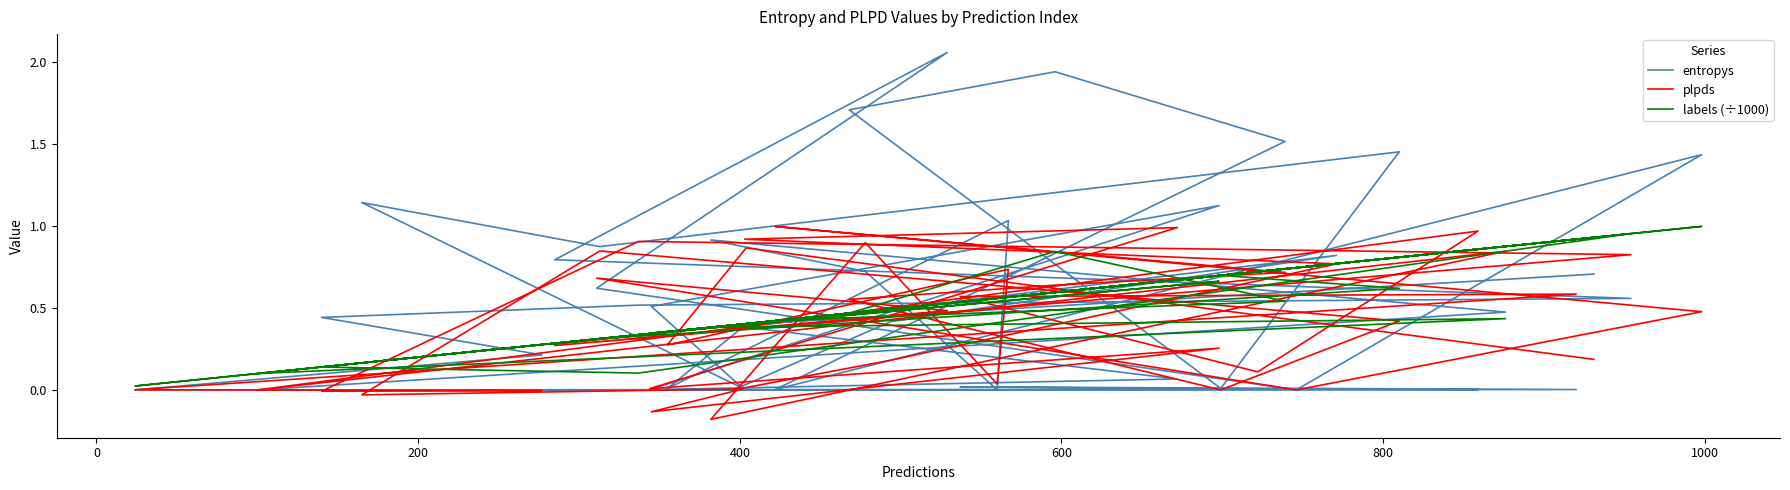

List the series in order of their overall mean, lowest first.

plpds, labels (÷1000), entropys